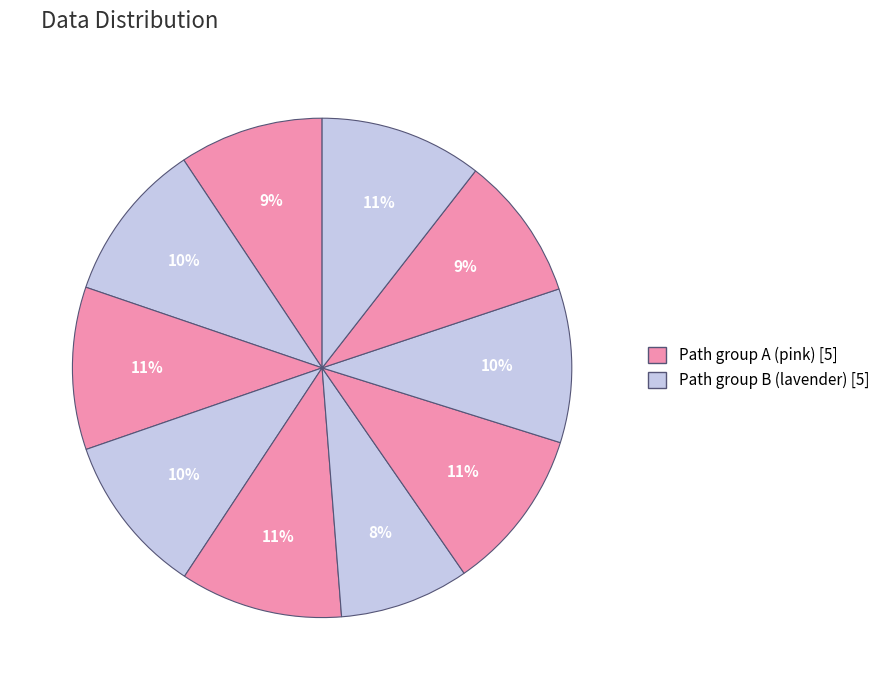

What is the largest slice in the pie chart?

3